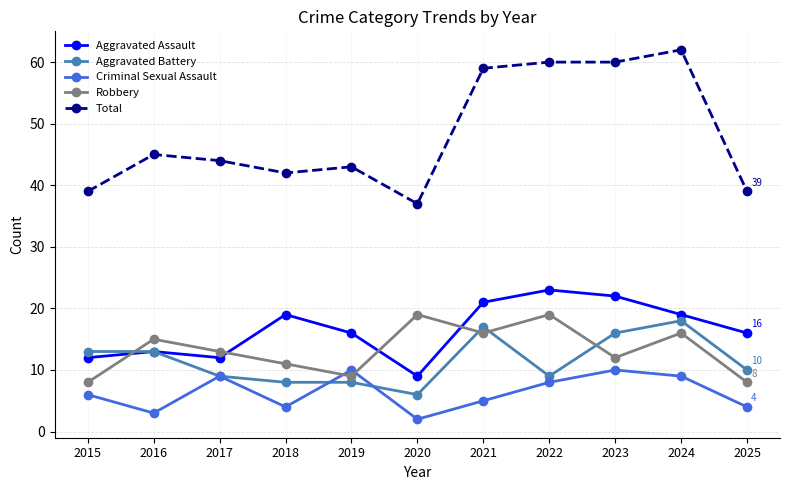

How many interior local valleys does the Robbery series have?

3